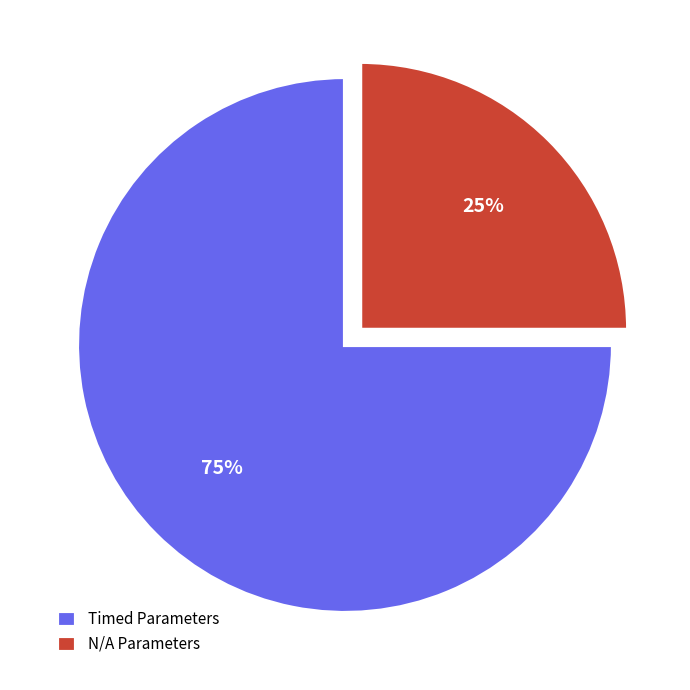

To the nearest percent, what percentage of the pie is Timed Parameters?

75%